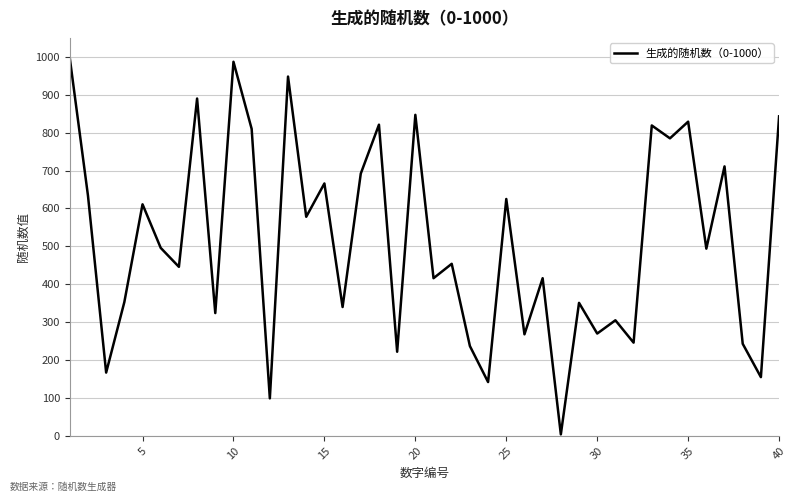

What is the maximum value shown in the chart?

997